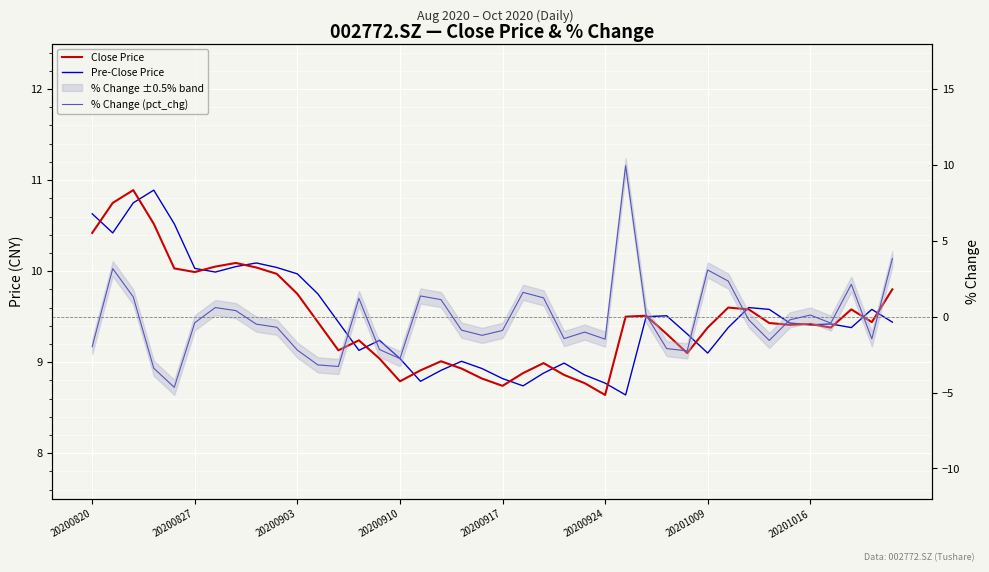

How many distinct data groups are displayed?

3